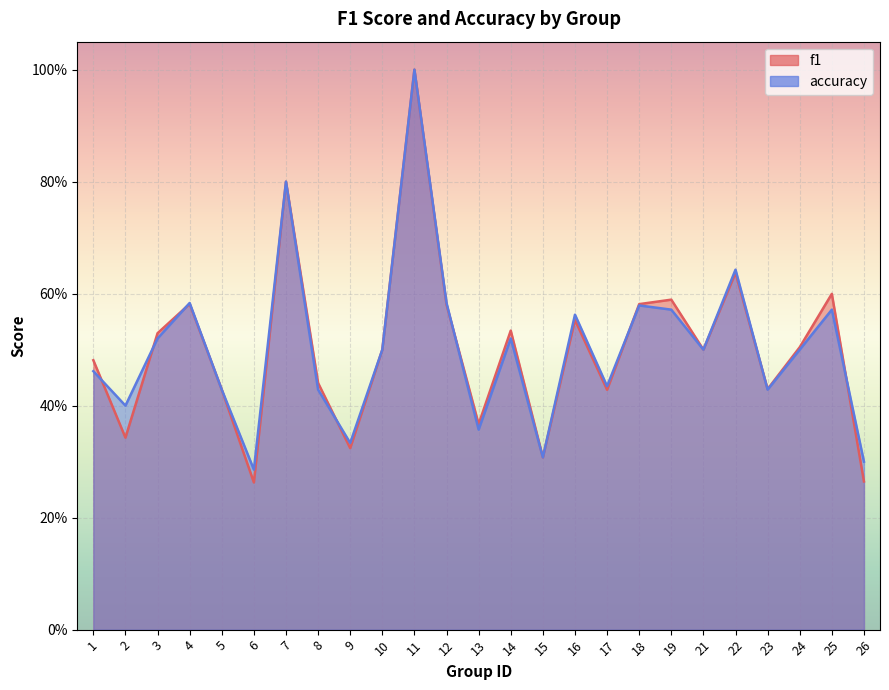

What is the value of the f1 point at the 22nd from the left?

0.4